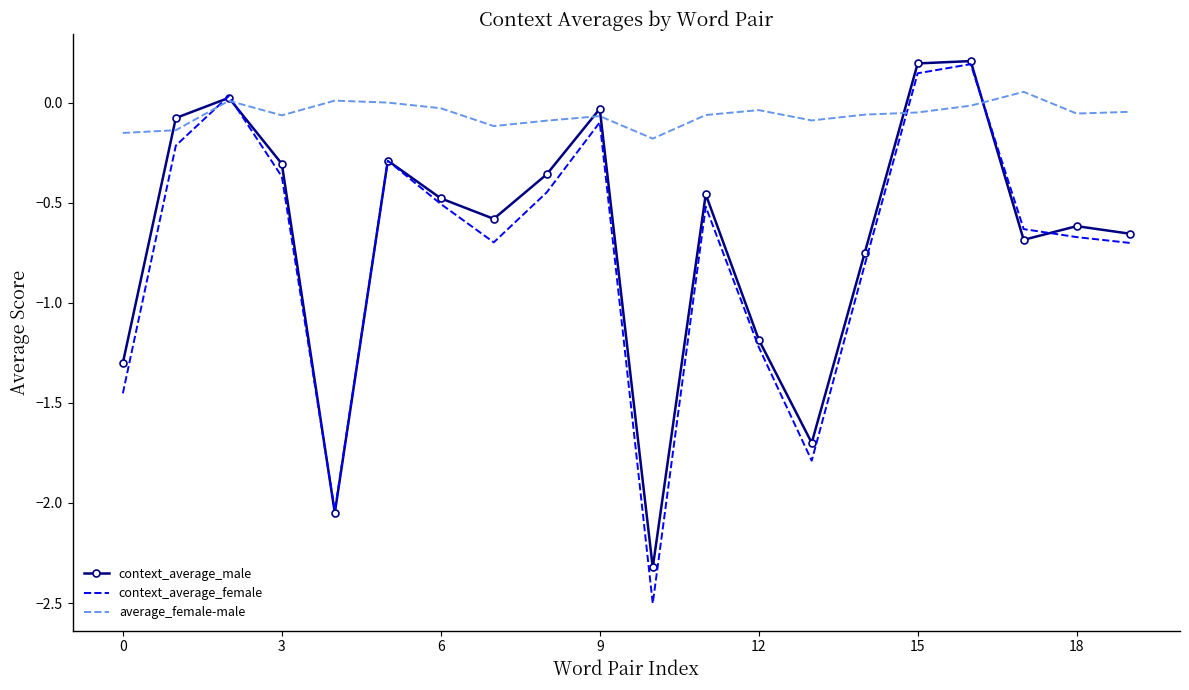

What are all the series names shown in the legend?

context_average_male, context_average_female, average_female-male